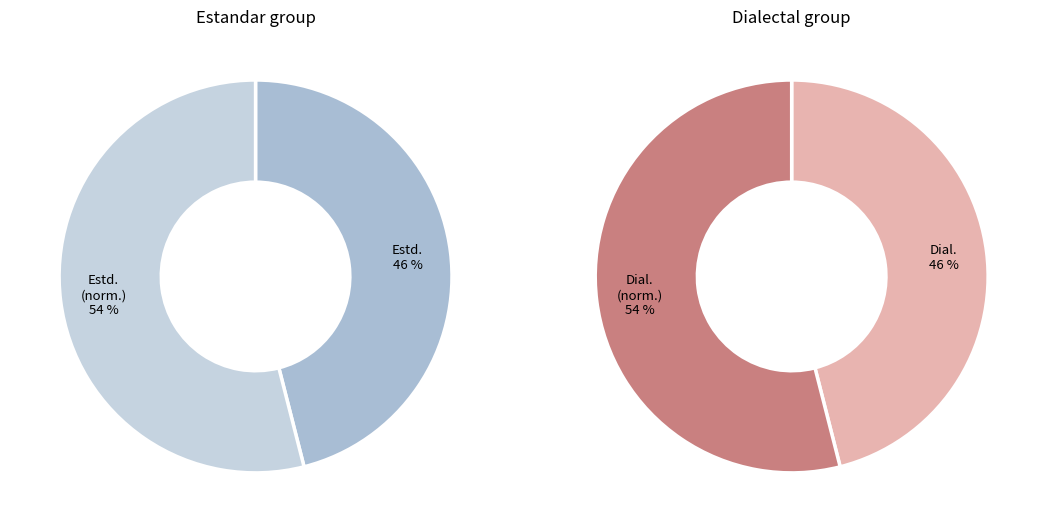

Count the number of slices in the pie.

4